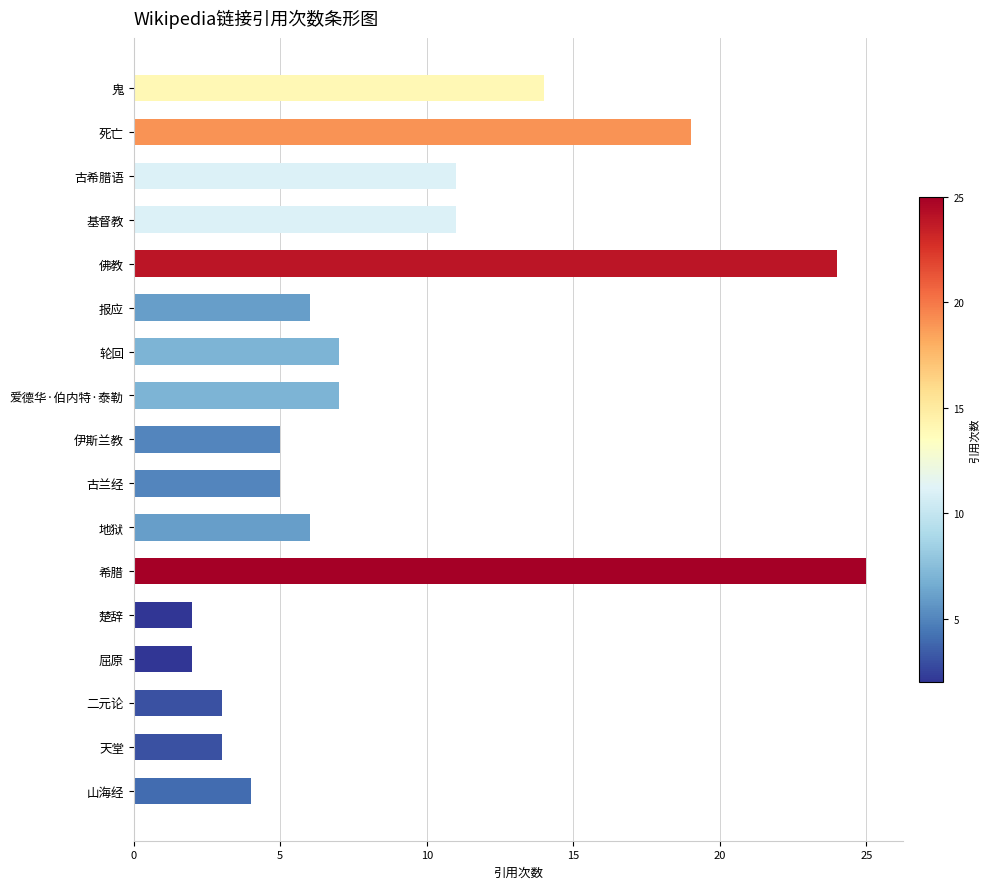

True or false: the data shows 2 at 屈原.

True